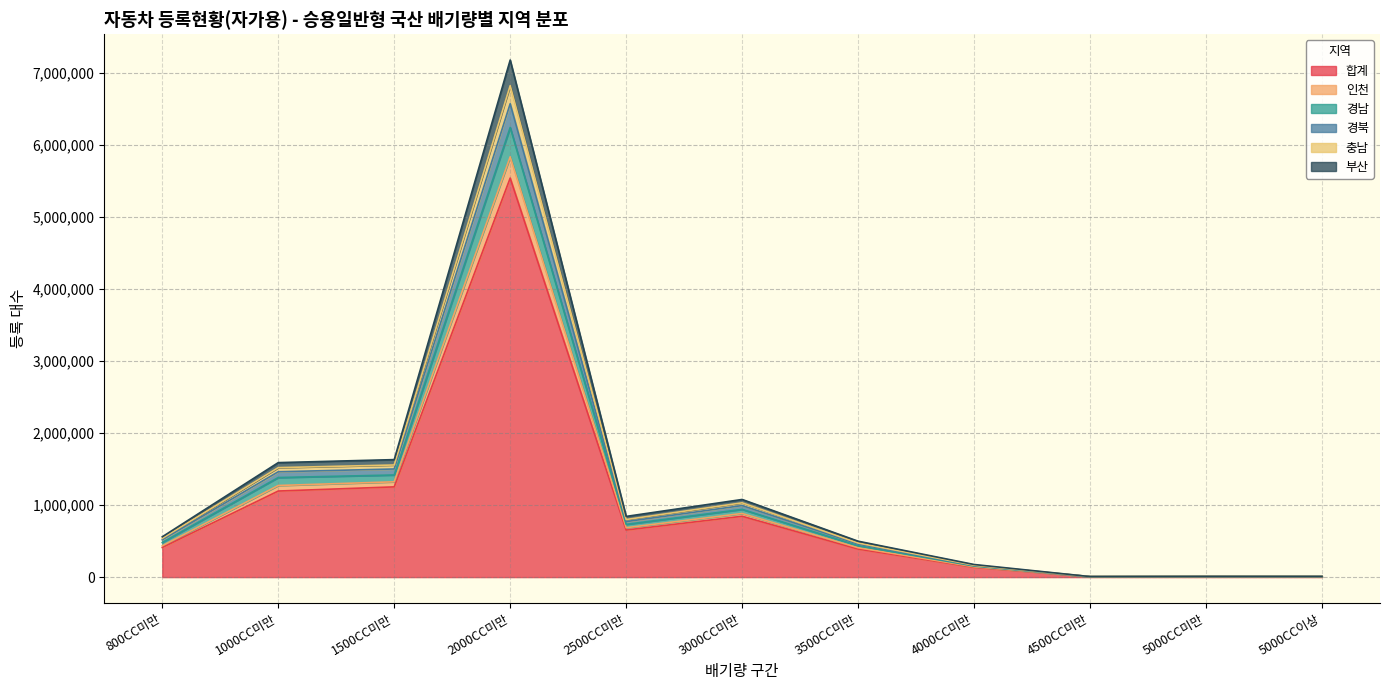

True or false: 합계 has a value of 558316 at 1500CC미만.

False